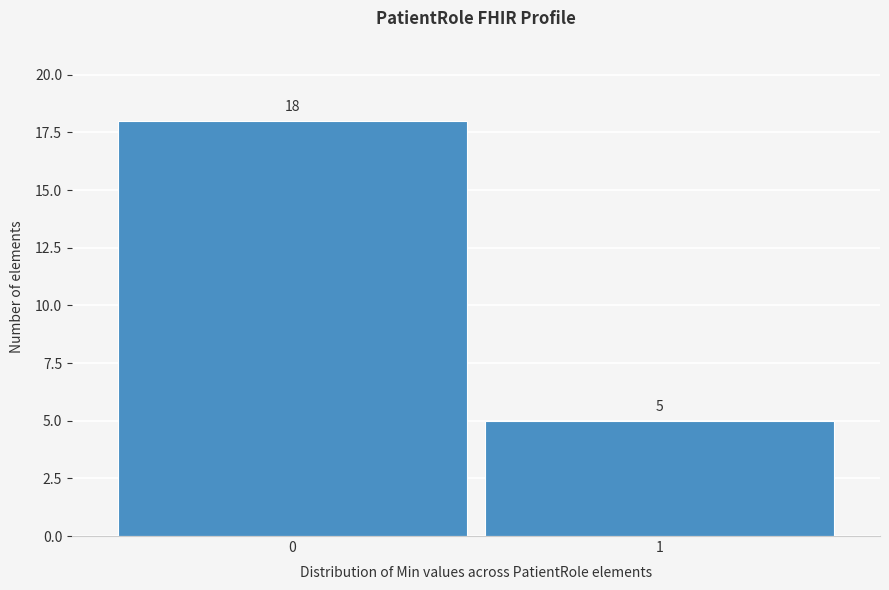

Reading right to left, transcribe all the data shown in this chart.

5	18